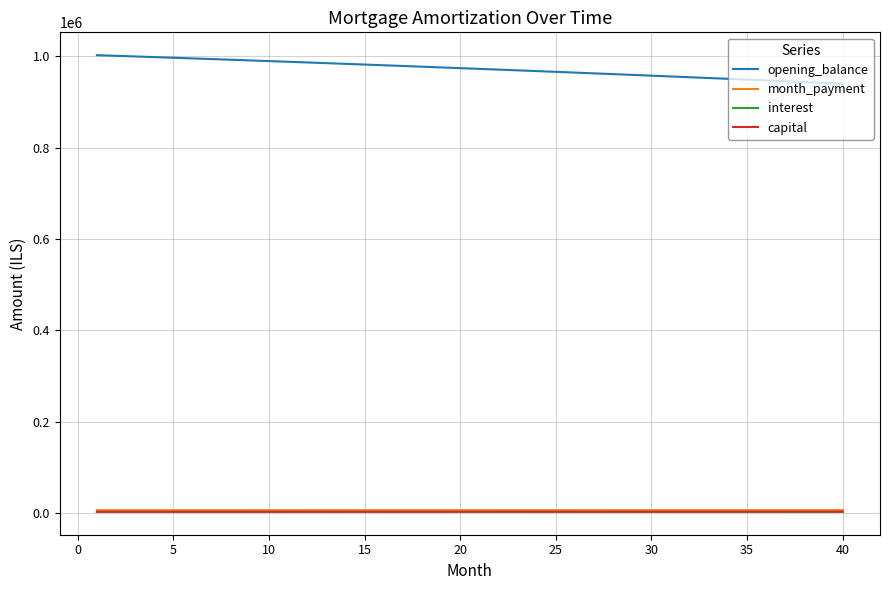

True or false: capital and opening_balance intersect in this chart.

False